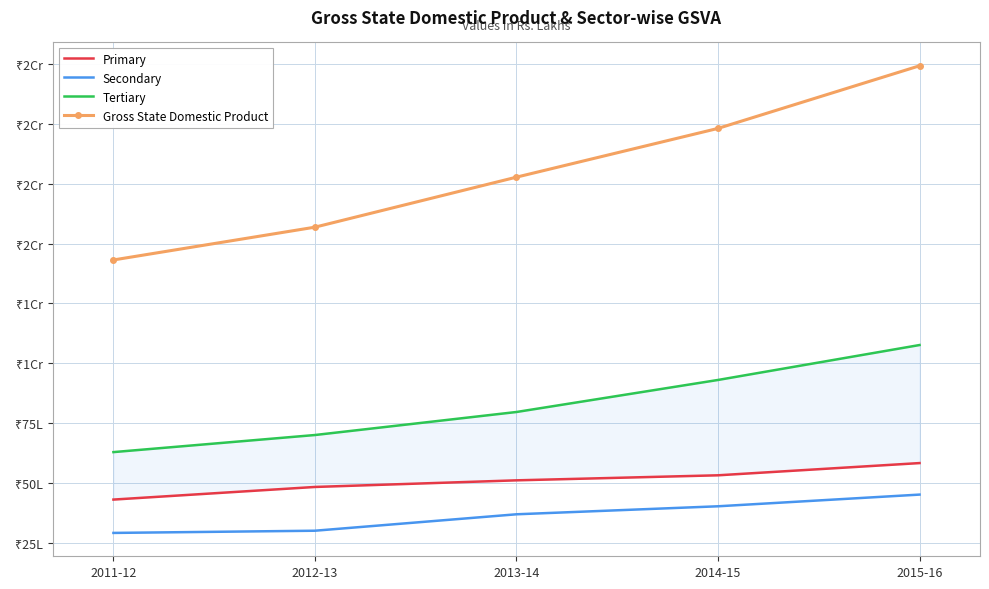

Between 2012-13 and 2011-12, which is larger?

2012-13